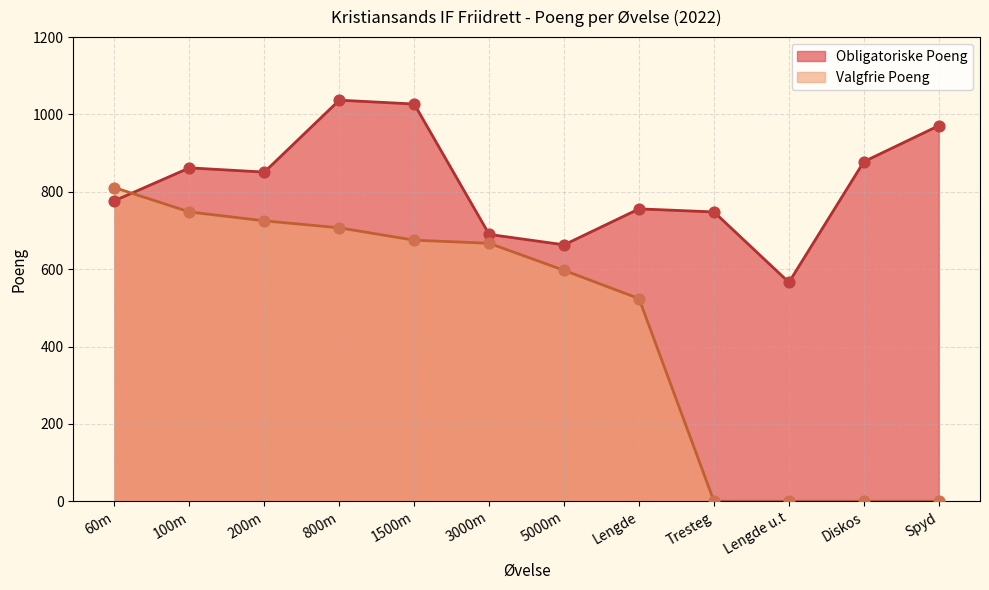

At which category is the sum across all series the highest?

800m